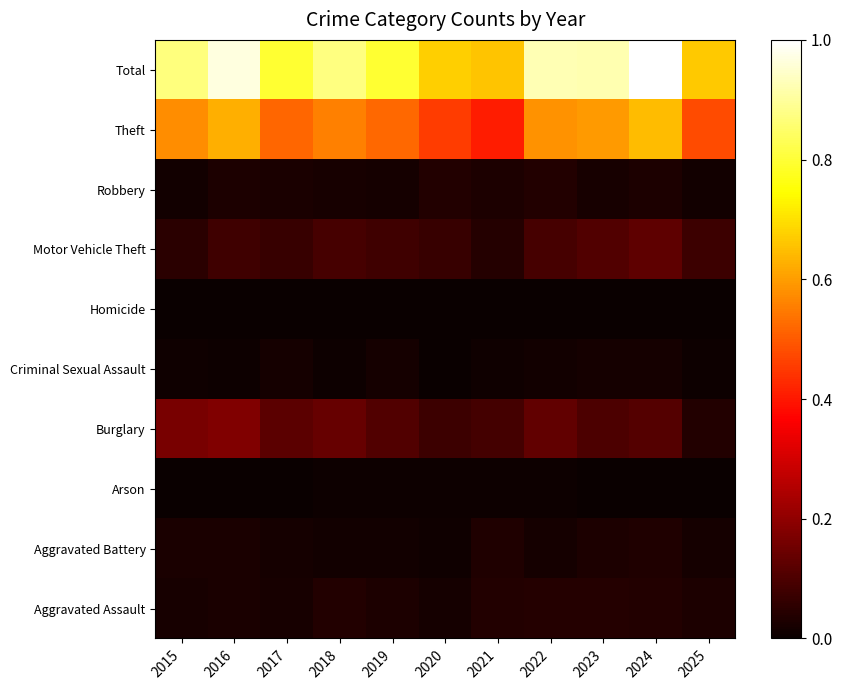

What is the total value across all series at 2023?

1.8